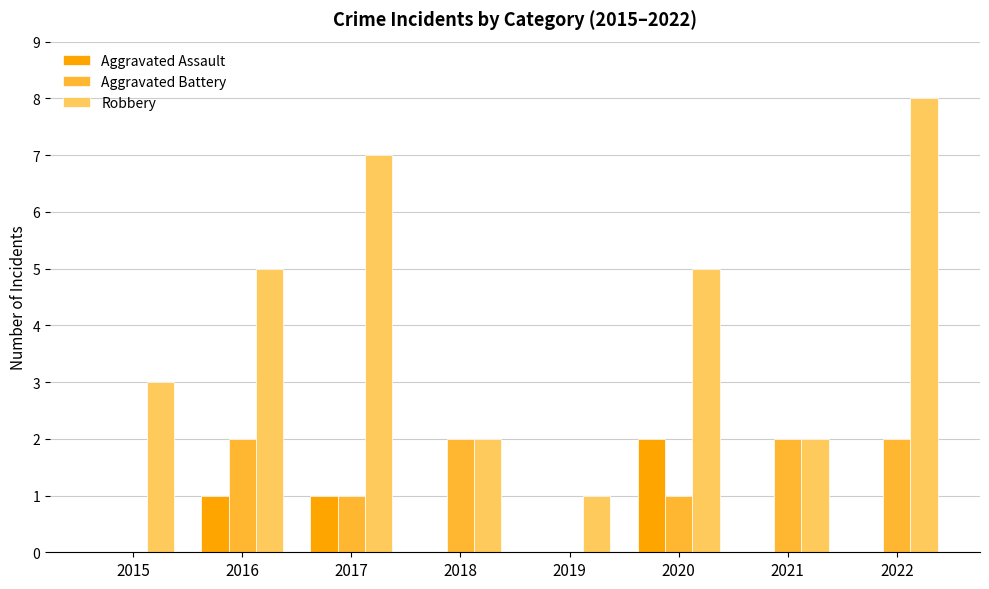

The Aggravated Assault series shows 1 at 2021. True or false?

False